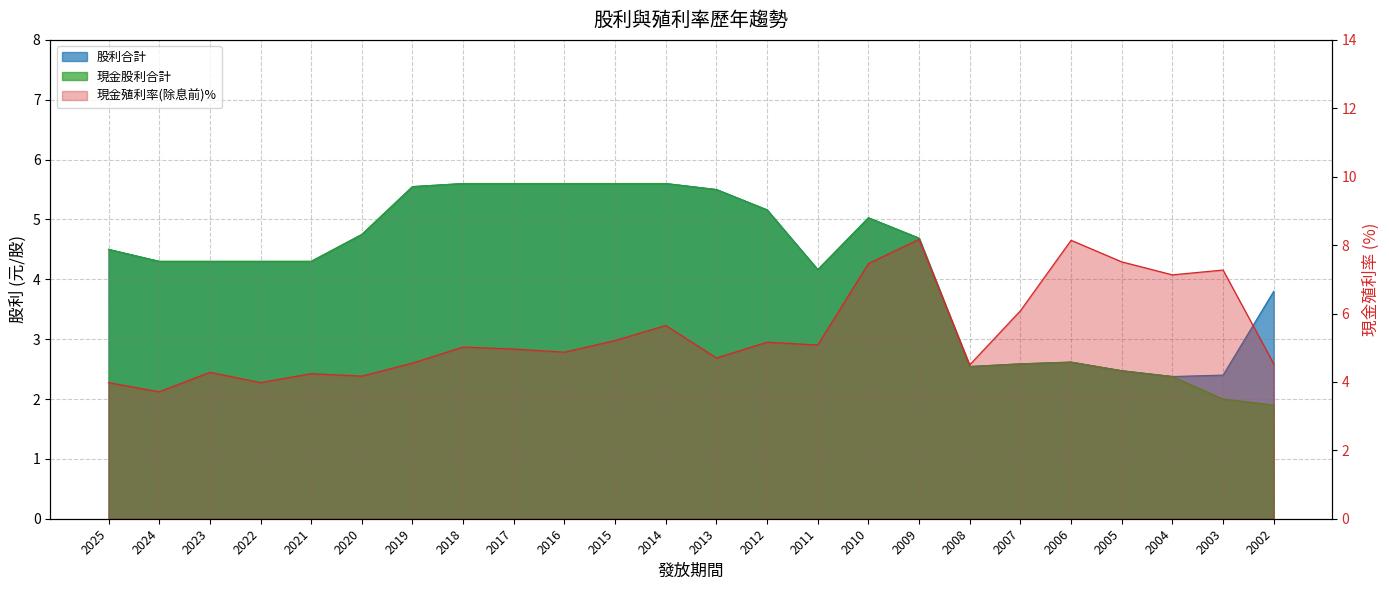

Where is 現金股利合計 nearest to the value 3?

2006